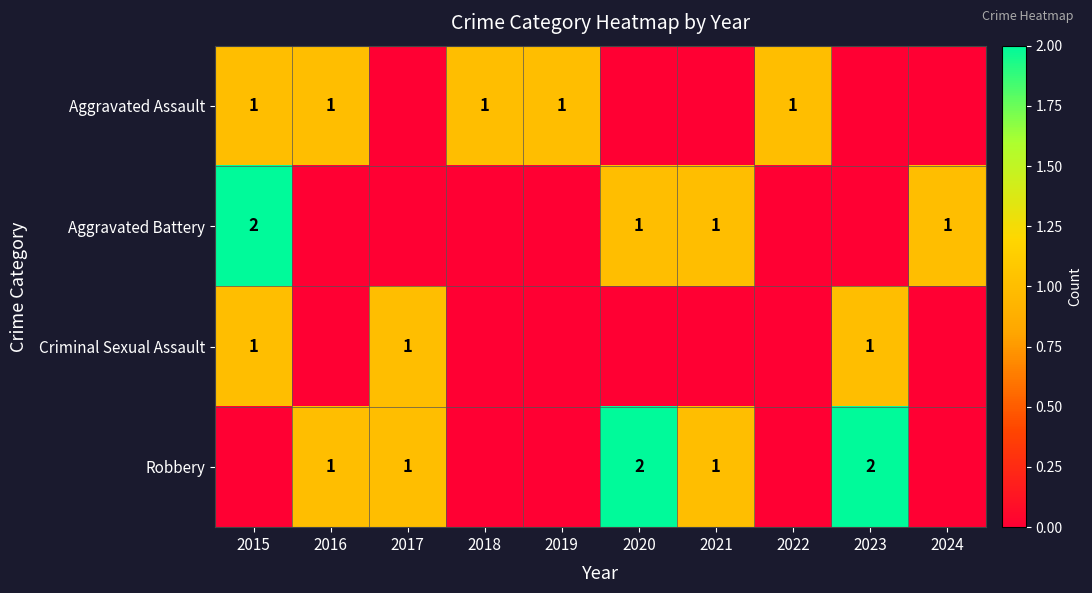

Which series has the largest total across all categories?

Robbery